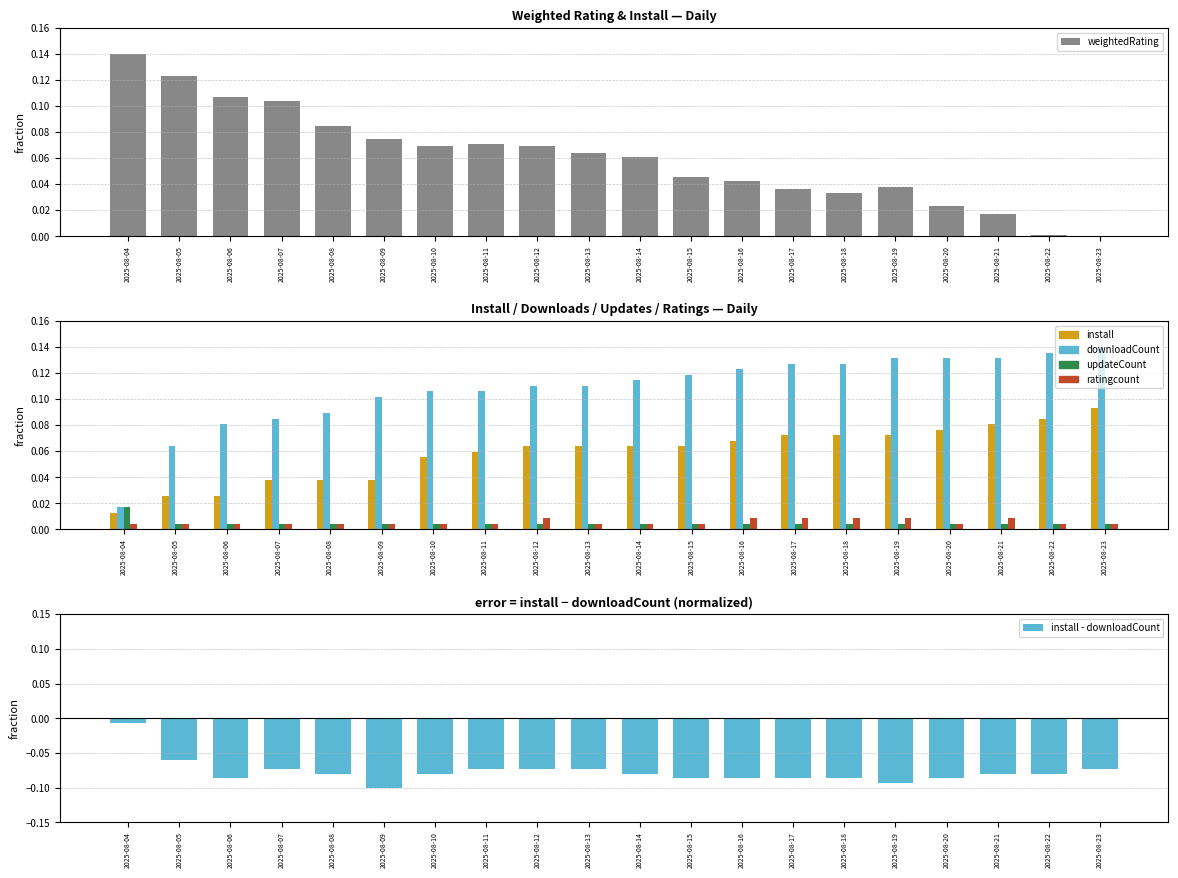

At which label is install closest to 0?

2025-08-04